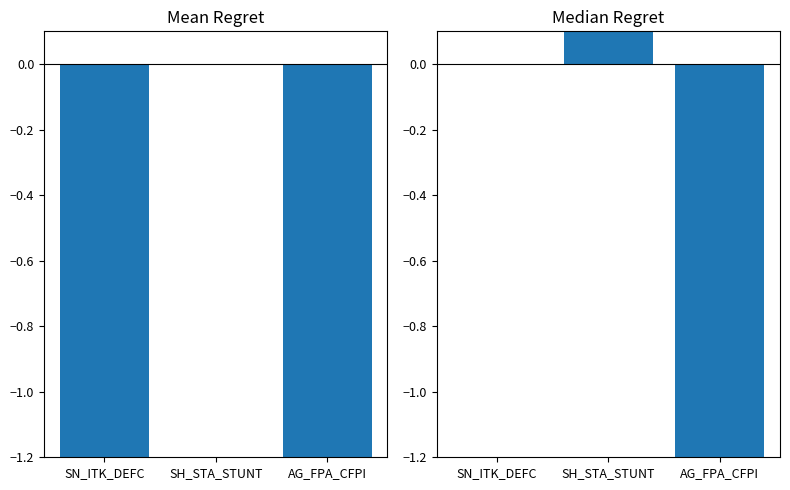

What is the lowest value of the Mean Regret series?

-18.8